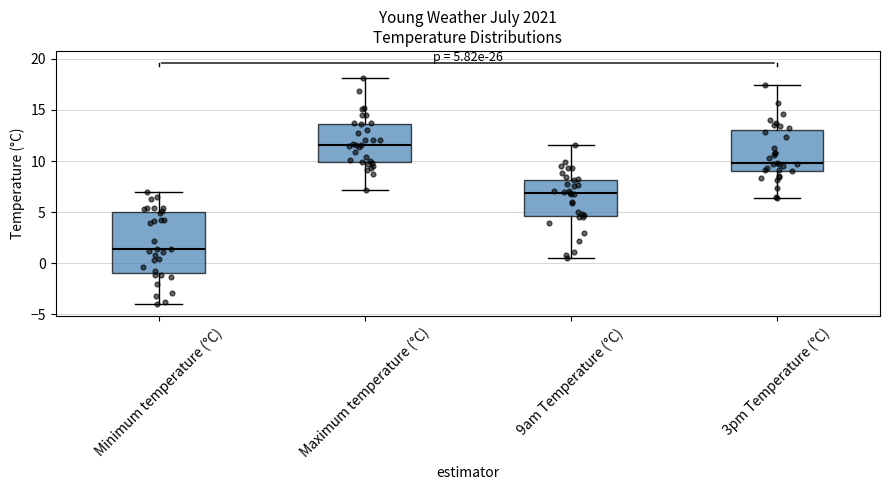

Which box's median line is the lowest?

Minimum temperature (°C)